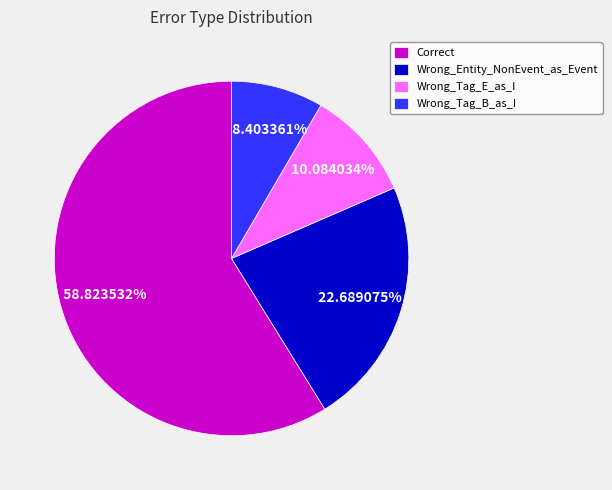

Between Wrong_Entity_NonEvent_as_Event and Correct, which is larger?

Correct